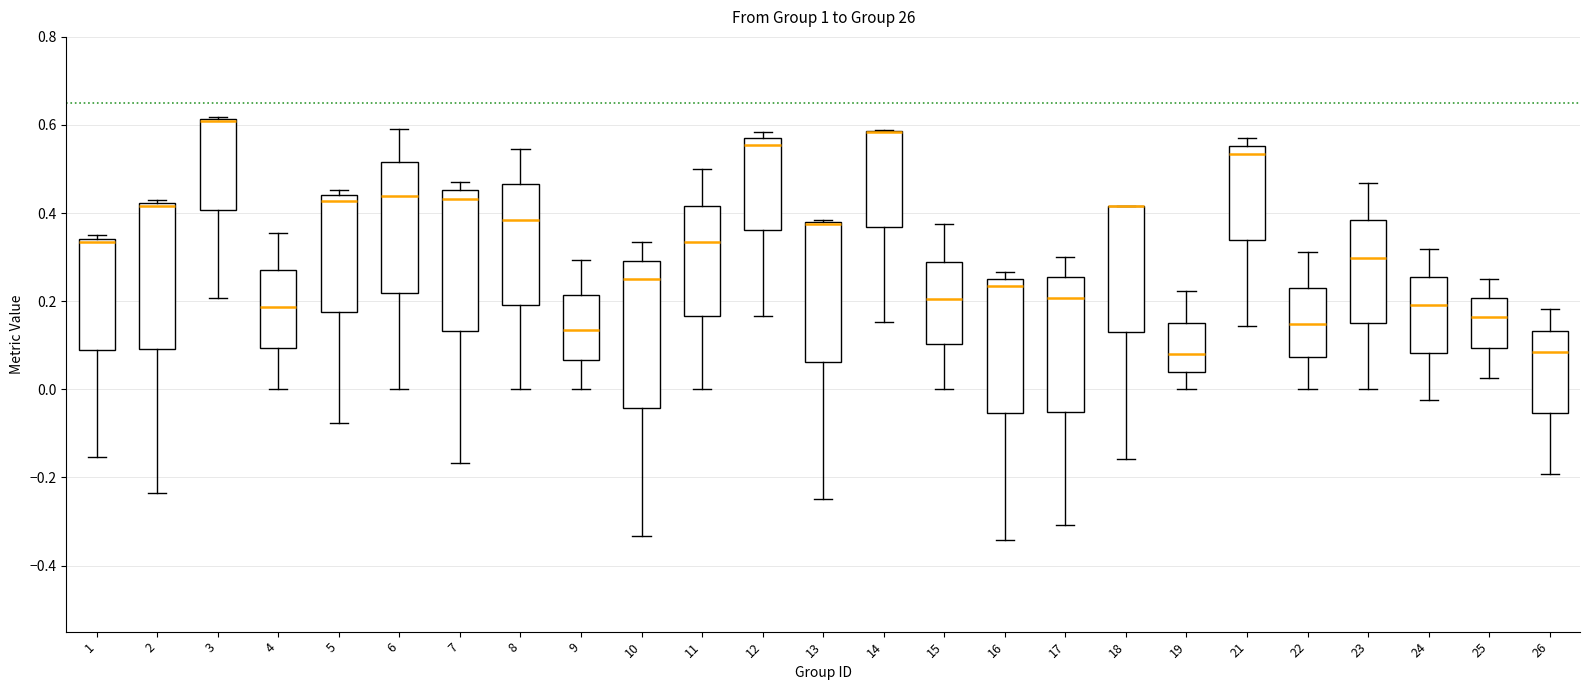

Reading left to right, read every box against the y-axis: the position of its median line, the range the box covers, and the ends of its whiskers. The values are not printed on the chart, so give them approximately, as read against the axis.

1: median 0.34 (just below the box's upper edge), box 0.08 to 0.34, whiskers -0.16 to 0.36
2: median 0.42 (just below the box's upper edge), box 0.10 to 0.42, whiskers -0.24 to 0.42 (just above the box's upper edge)
3: median 0.60 (drawn on the box's upper edge), box 0.40 to 0.62, whiskers 0.20 to 0.62
4: median 0.18, box 0.10 to 0.28, whiskers 0.00 to 0.36
5: median 0.42, box 0.18 to 0.44, whiskers -0.08 to 0.46
6: median 0.44, box 0.22 to 0.52, whiskers 0.00 to 0.60
7: median 0.44, box 0.14 to 0.46, whiskers -0.16 to 0.48
8: median 0.38, box 0.20 to 0.46, whiskers 0.00 to 0.54
9: median 0.14, box 0.06 to 0.22, whiskers 0.00 to 0.30
10: median 0.26, box -0.04 to 0.30, whiskers -0.34 to 0.34
11: median 0.34, box 0.16 to 0.42, whiskers 0.00 to 0.50
12: median 0.56 (just below the box's upper edge), box 0.36 to 0.56, whiskers 0.16 to 0.58
13: median 0.38 (drawn on the box's upper edge), box 0.06 to 0.38, whiskers -0.24 to 0.38
14: median 0.58 (drawn on the box's upper edge), box 0.36 to 0.58, whiskers 0.16 to 0.58
15: median 0.20, box 0.10 to 0.28, whiskers 0.00 to 0.38
16: median 0.24, box -0.06 to 0.26, whiskers -0.34 to 0.26 (just above the box's upper edge)
17: median 0.20, box -0.06 to 0.26, whiskers -0.30 to 0.30
18: median 0.42 (drawn on the box's upper edge), box 0.12 to 0.42, whiskers -0.16 to 0.42
19: median 0.08, box 0.04 to 0.16, whiskers 0.00 to 0.22
21: median 0.54, box 0.34 to 0.56, whiskers 0.14 to 0.58
22: median 0.14, box 0.08 to 0.24, whiskers 0.00 to 0.32
23: median 0.30, box 0.14 to 0.38, whiskers 0.00 to 0.46
24: median 0.20, box 0.08 to 0.26, whiskers -0.02 to 0.32
25: median 0.16, box 0.10 to 0.20, whiskers 0.02 to 0.26
26: median 0.08, box -0.06 to 0.14, whiskers -0.20 to 0.18